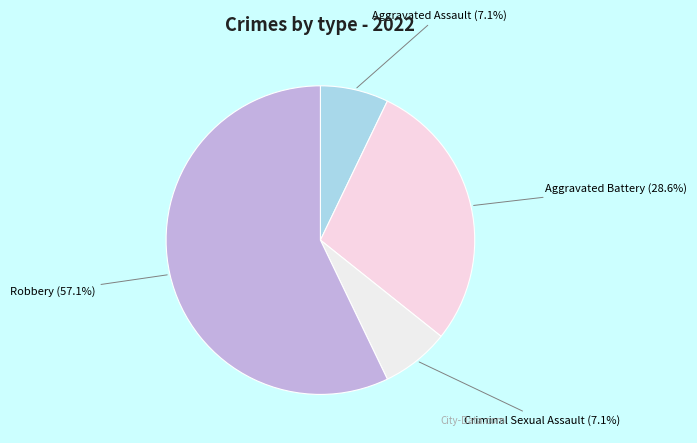

Is Robbery (57.1%) the majority of the pie?

Yes